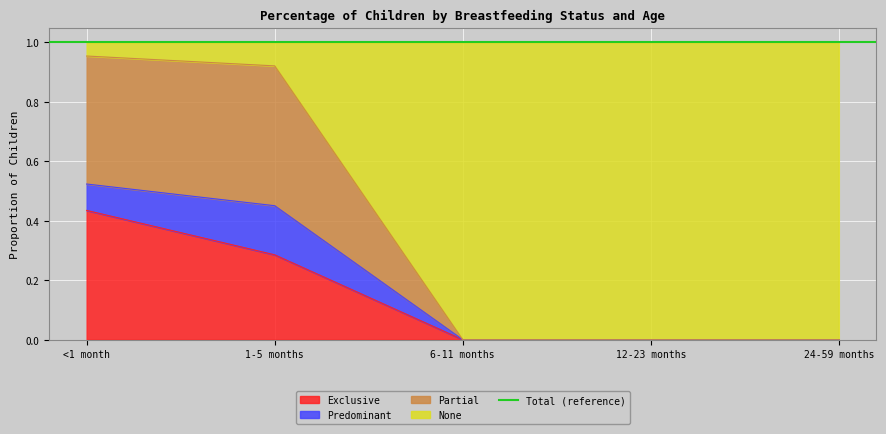

Is it true that Exclusive equals 0.0 at 6-11 months?

True